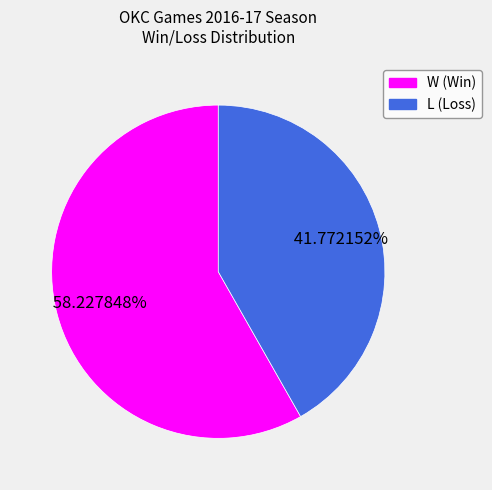

To the nearest percent, what is the difference between the L and W slice percentages?

16%